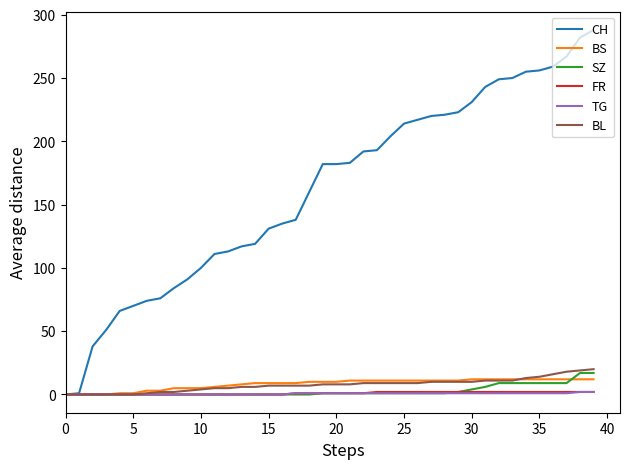

Which series has the largest total across all categories?

CH